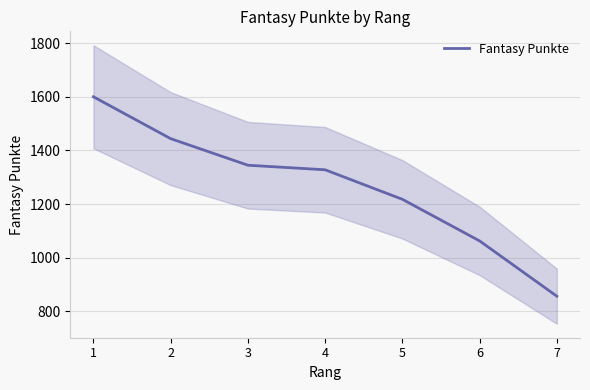

What is the sum of the values at 7 and 5?

2075